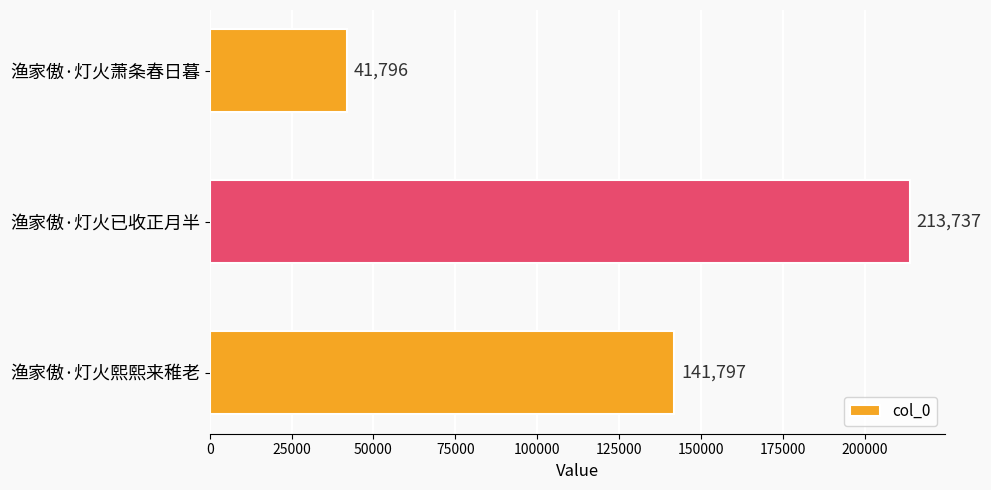

Reading bottom to top, list all the values displayed in this chart.

渔家傲·灯火熙熙来稚老=141797	渔家傲·灯火已收正月半=213737	渔家傲·灯火萧条春日暮=41796